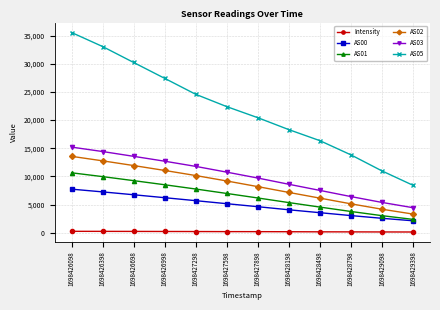

Which category has the lowest value in the AS05 series?

1698429398